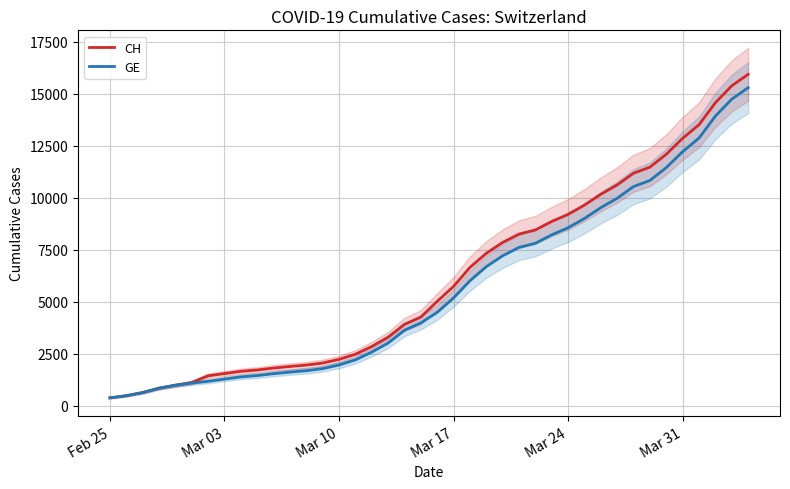

What is the smallest value displayed?

375